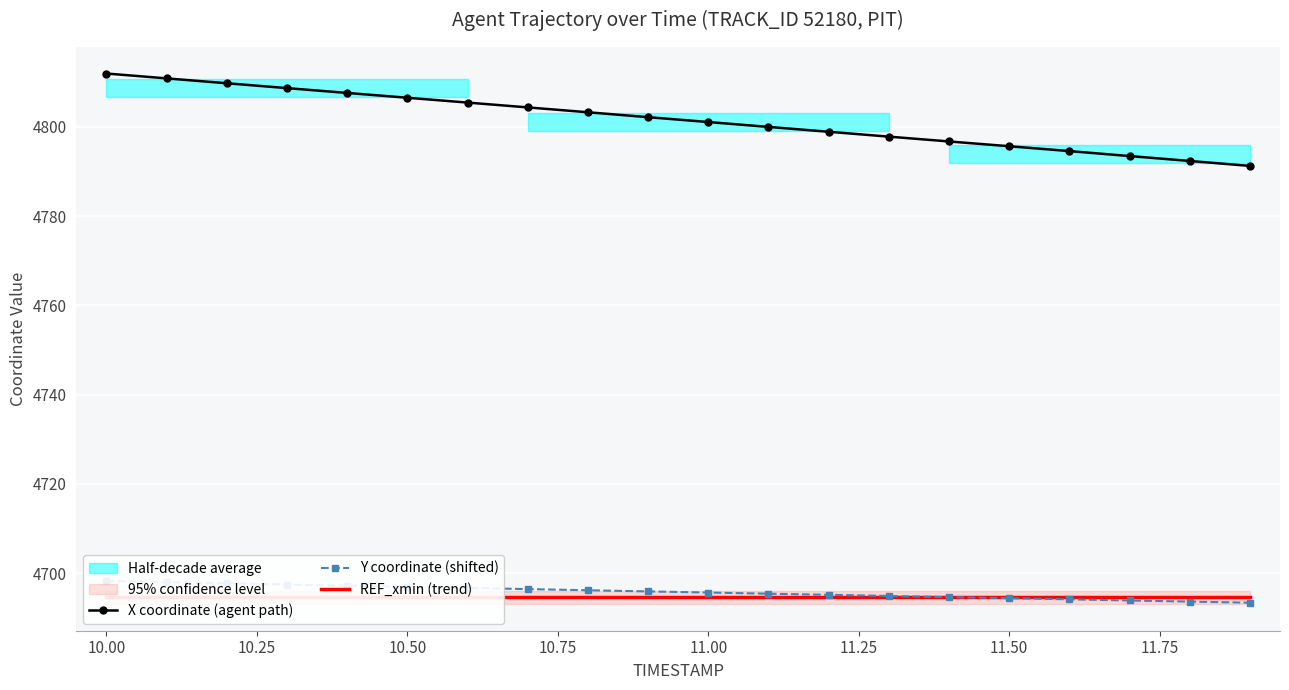

True or false: Y coordinate (shifted) has more than 0 interior local peaks.

False